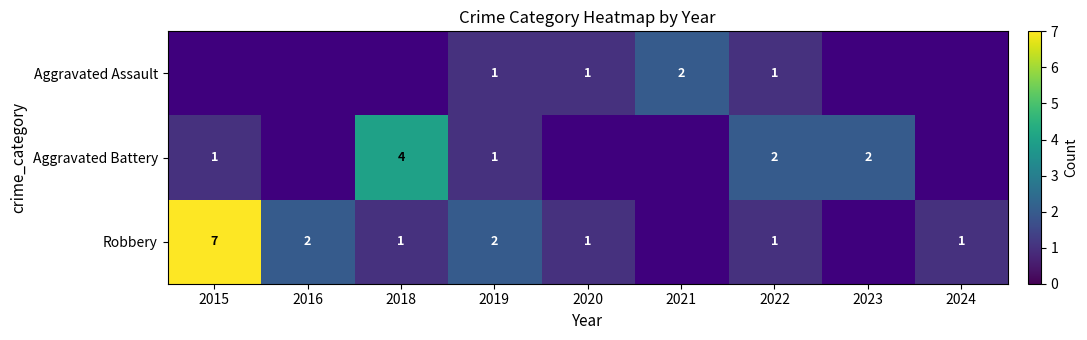

Which label corresponds to the smallest value in the chart?

2015